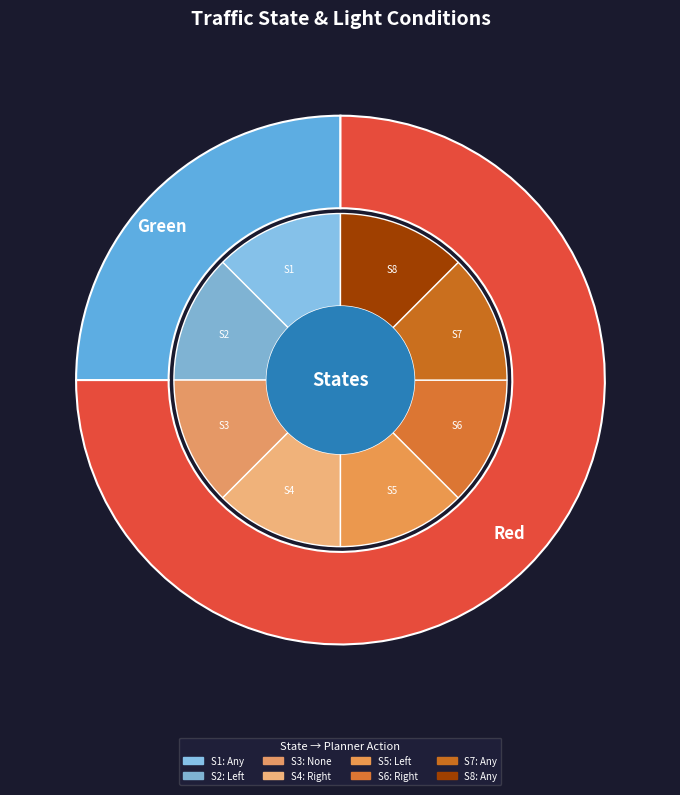

Which slice is the largest?

Red